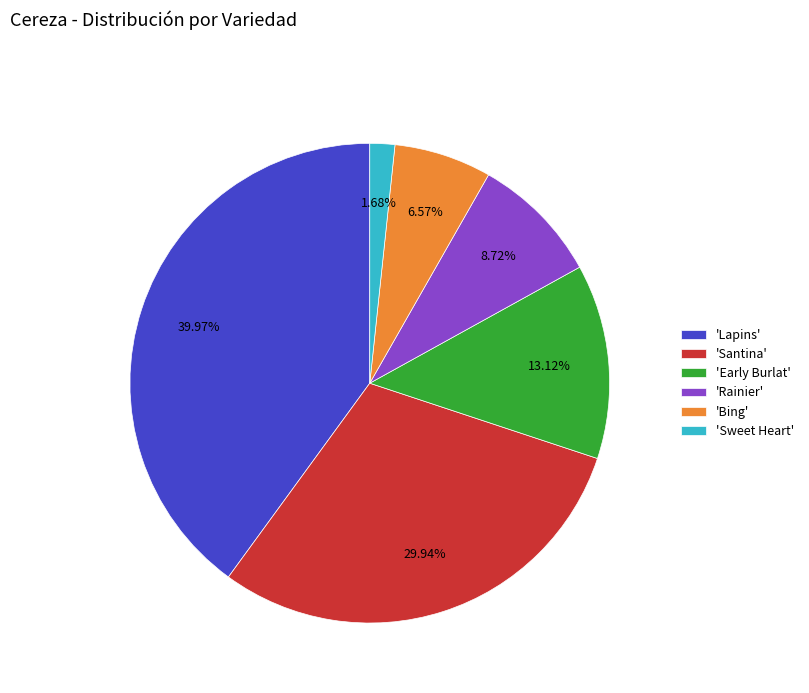

Is there a majority slice in this chart?

No